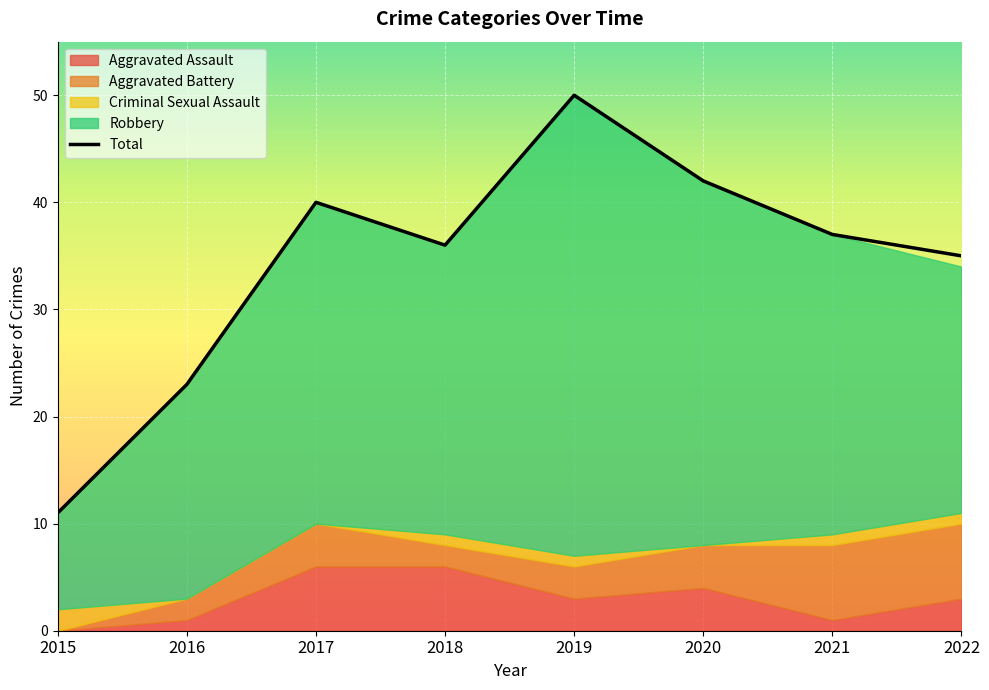

The chart shows a value of 64 at 2021. True or false?

False